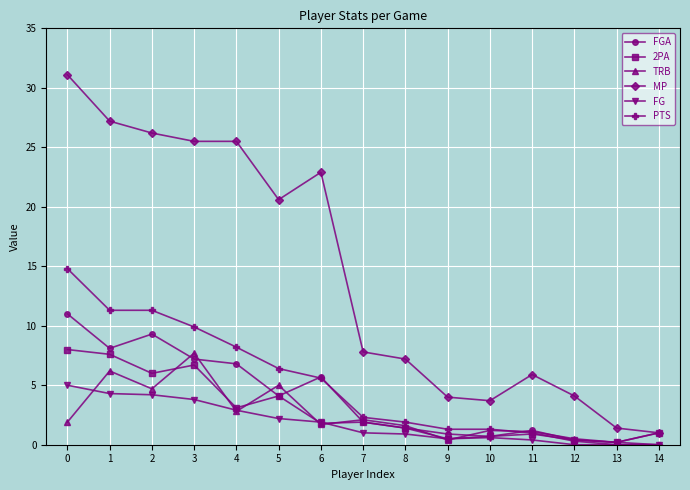

Count the number of data series in this chart.

6